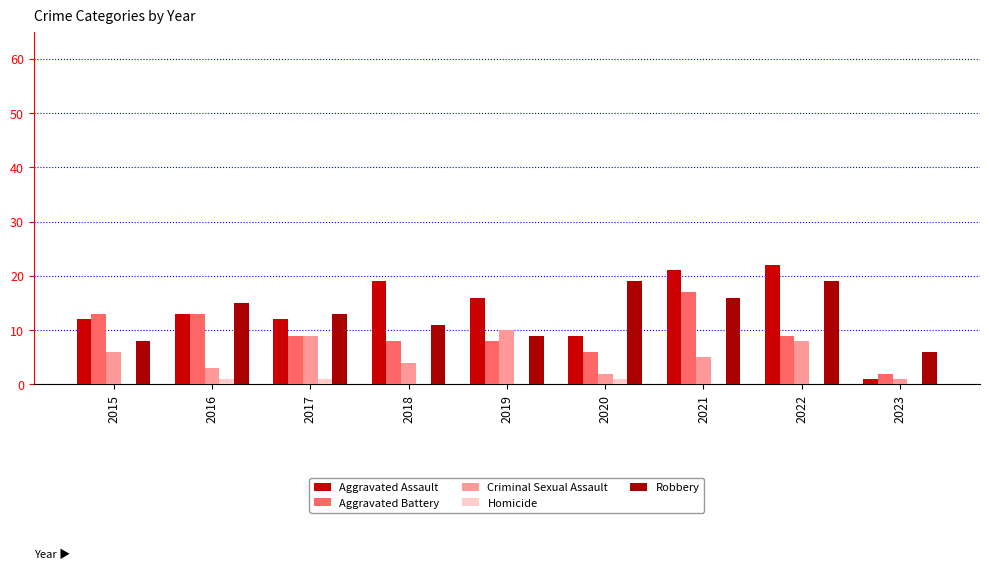

Reading left to right, what are all the values shown in this chart?

Aggravated Assault: 12	13	12	19	16	9	21	22	1
Aggravated Battery: 13	13	9	8	8	6	17	9	2
Criminal Sexual Assault: 6	3	9	4	10	2	5	8	1
Homicide: 0	1	1	0	0	1	0	0	0
Robbery: 8	15	13	11	9	19	16	19	6